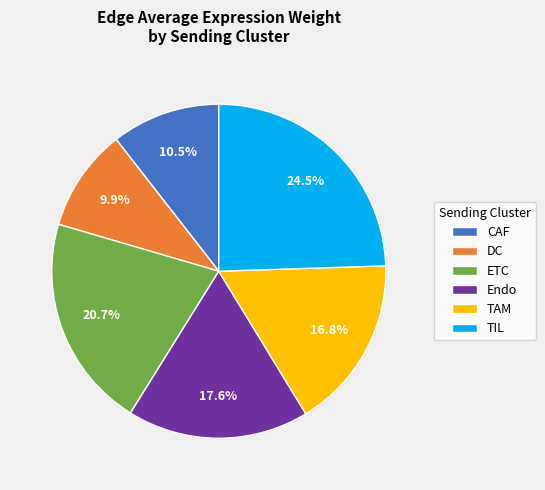

How many segments does this pie chart have?

6